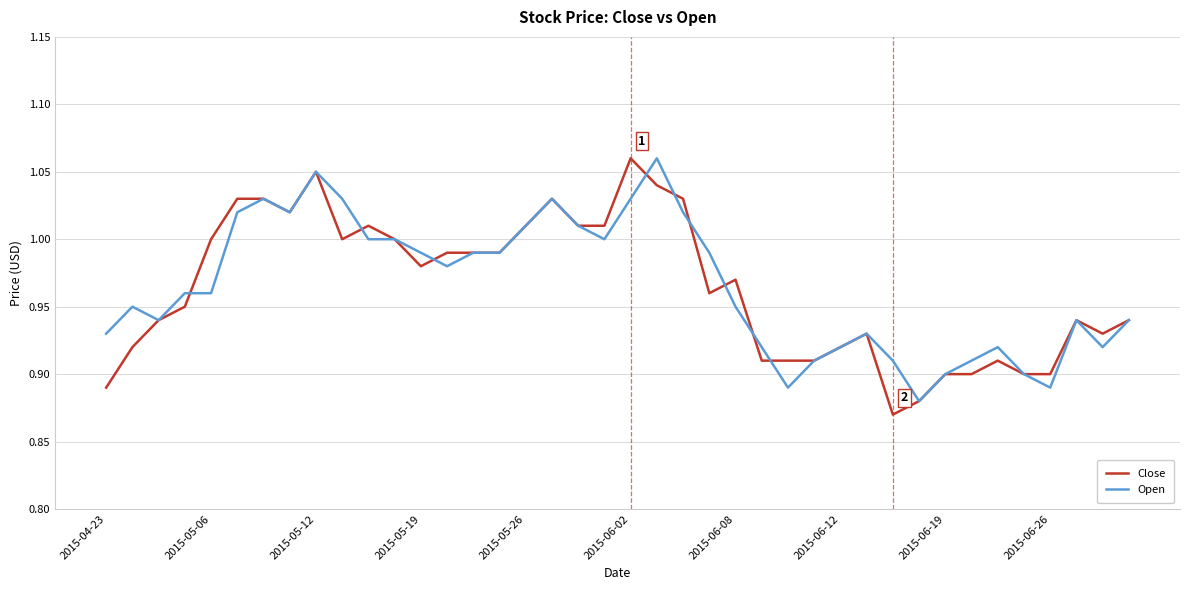

True or false: Open and Close cross at least once.

True